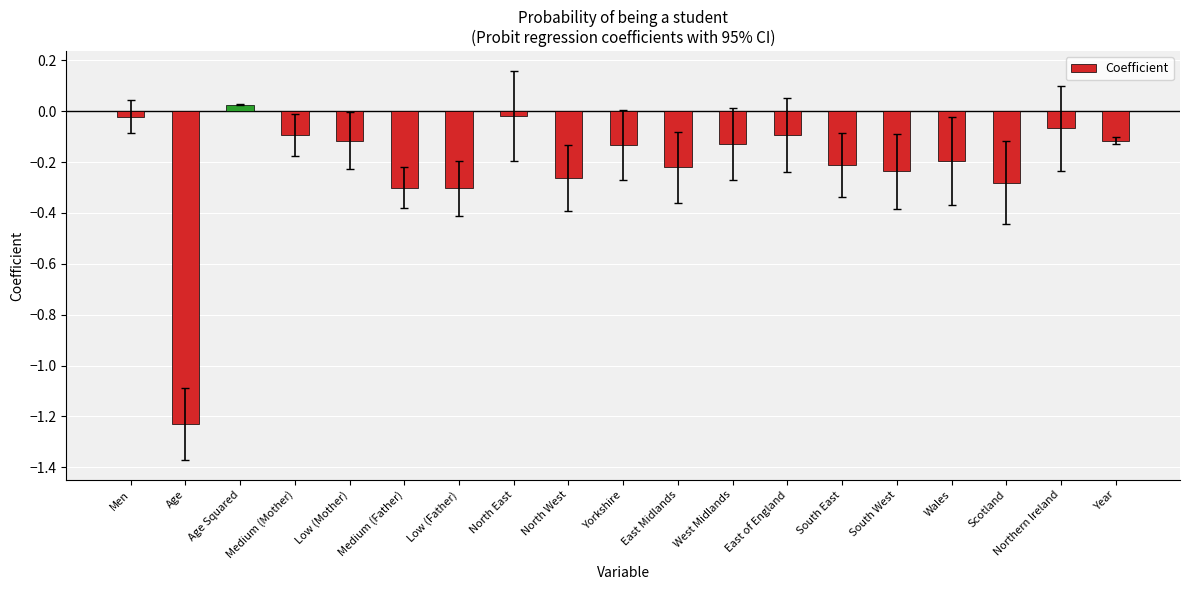

What is the sum of all values?

-4.0